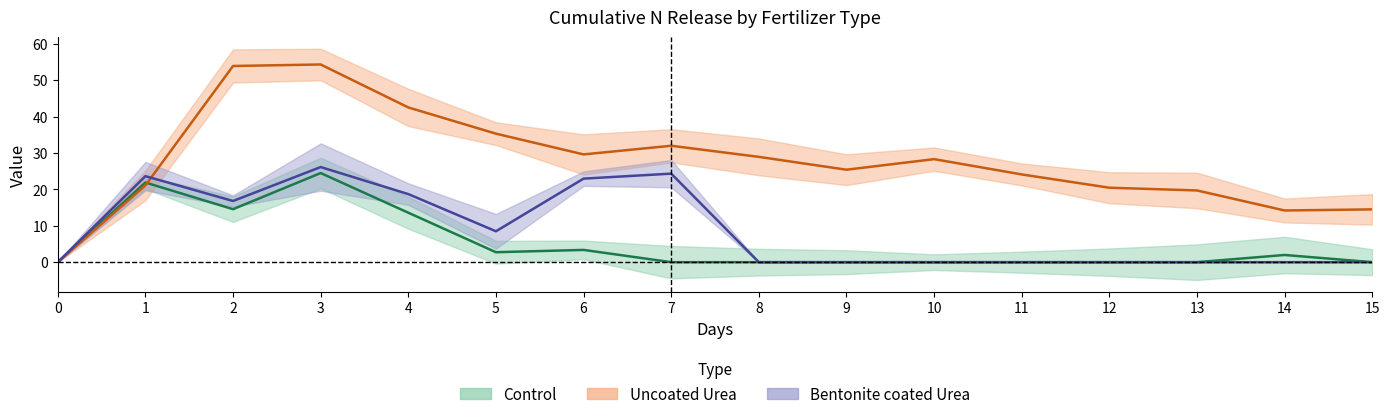

How many interior local valleys does the Bentonite coated Urea series have?

2